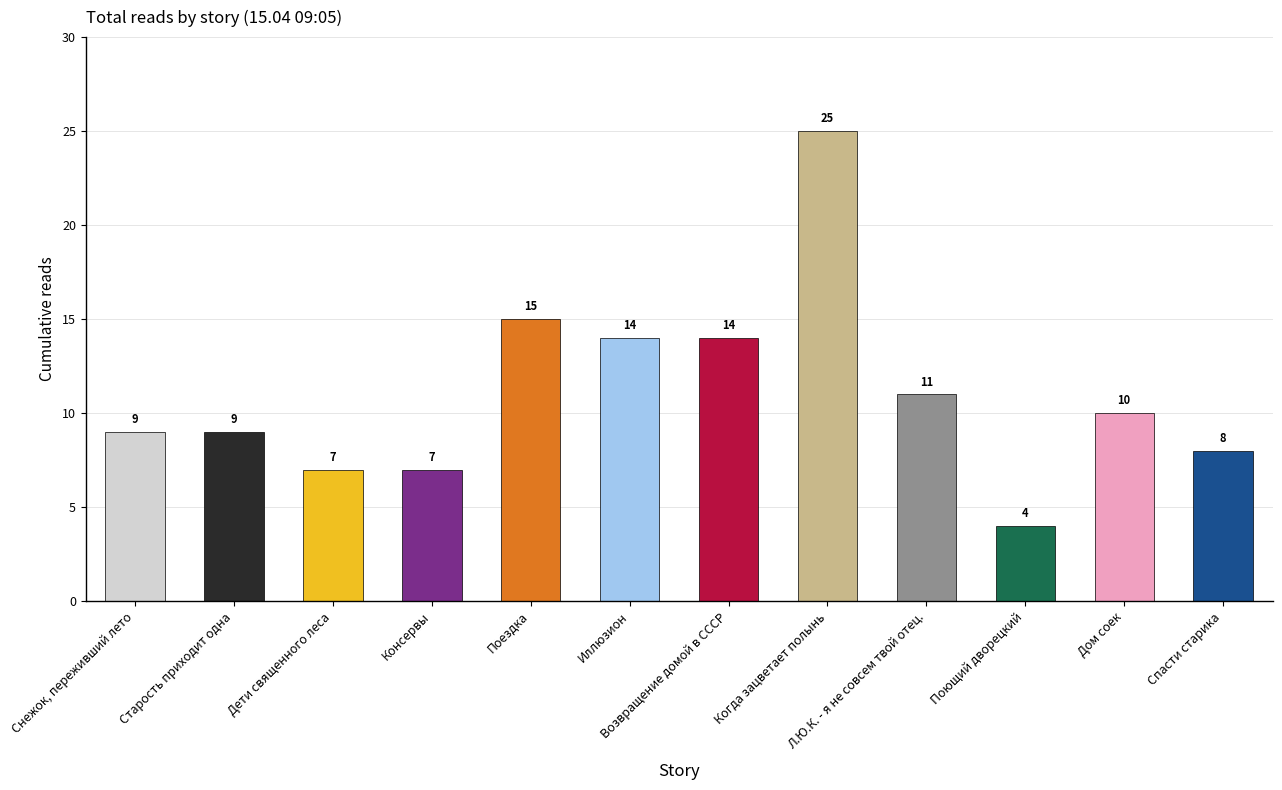

What is the average value?

11